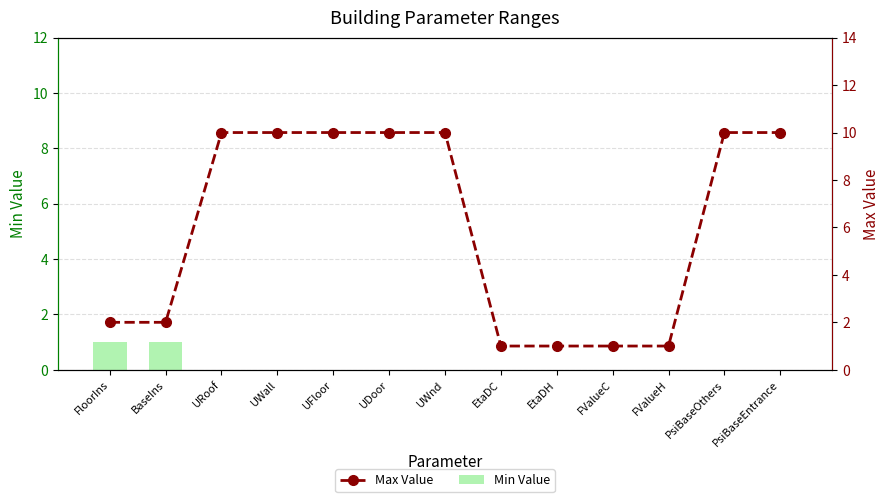

How many groups of bars are there?

13